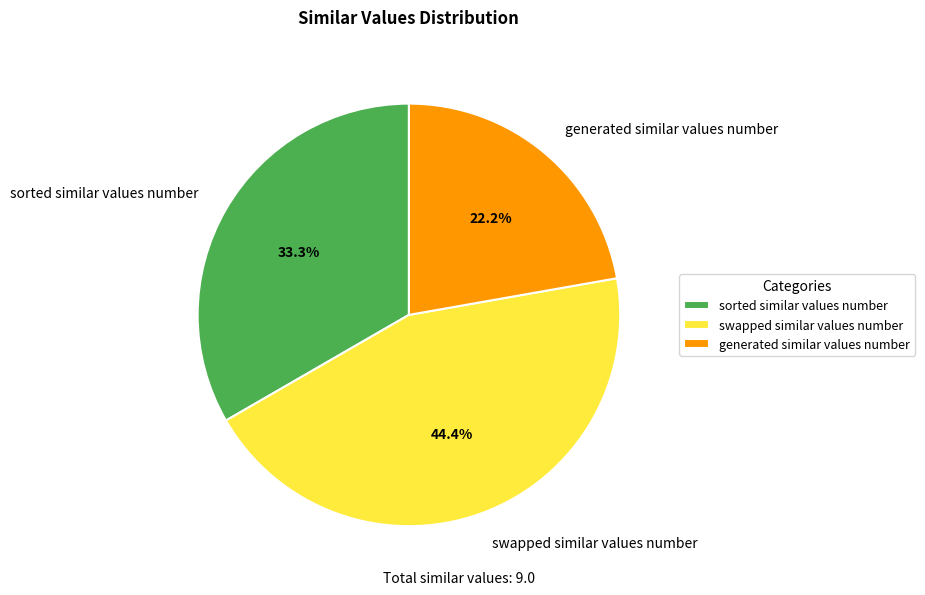

Count the number of slices in the pie.

3